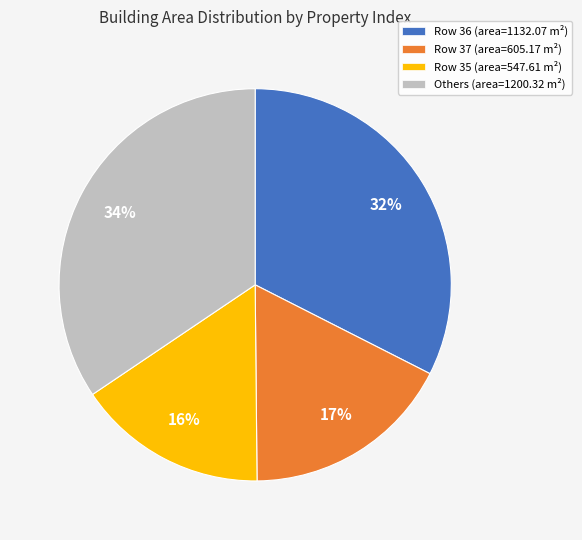

Rank the categories by value from highest to lowest.

Others (area=1200.32 m²), Row 36 (area=1132.07 m²), Row 37 (area=605.17 m²), Row 35 (area=547.61 m²)